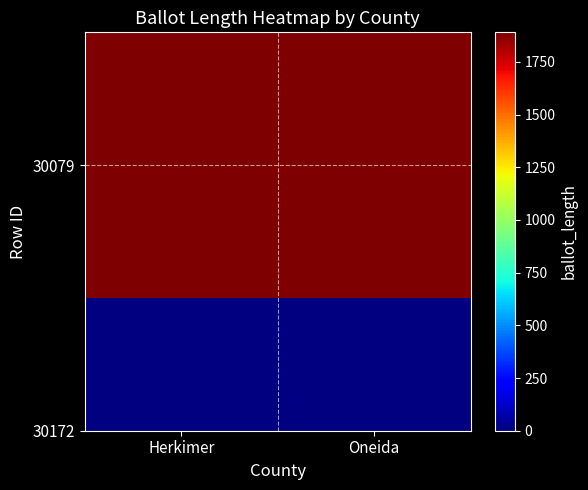

Count the number of data series in this chart.

1